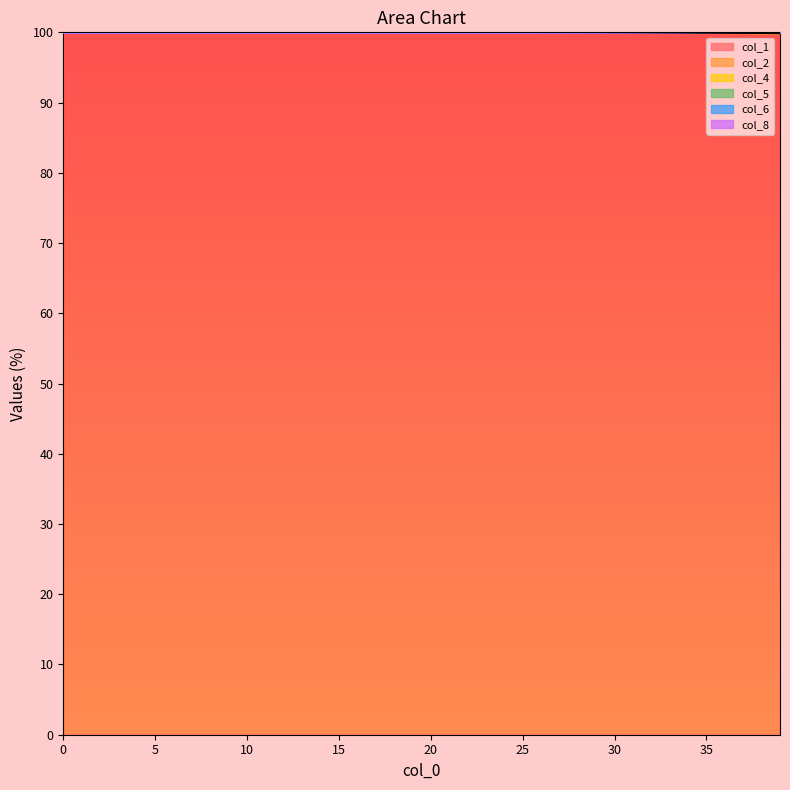

Reading right to left, what are all the values shown in this chart?

col_1: 99.8	99.8	99.9	99.9	99.9	99.9	99.9	99.9	100.0	100.0	100.0	100.0	100.0	100.0	100.0	100.0	100.0	100.0	100.0	100.0	100.0	100.0	100.0	100.0	100.0	100.0	100.0	100.0	100.0	100.0	100.0	100.0	100.0	100.0	100.0	100.0	100.0	100.0	100.0	100.0
col_4: 99.9	99.9	99.9	99.9	100.0	100.0	100.0	100.0	100.0	100.0	100.0	100.0	100.0	100.0	100.0	100.0	100.0	100.0	100.0	100.0	100.0	100.0	100.0	100.0	100.0	100.0	100.0	100.0	100.0	100.0	100.0	100.0	100.0	100.0	100.0	100.0	100.0	100.0	100.0	100.0
col_8: 99.9	99.9	100.0	100.0	100.0	100.0	100.0	100.0	100.0	100.0	100.0	100.0	100.0	100.0	100.0	100.0	100.0	100.0	100.0	100.0	100.0	100.0	100.0	100.0	100.0	100.0	100.0	100.0	100.0	100.0	100.0	100.0	100.0	100.0	100.0	100.0	100.0	100.0	100.0	100.0
col_2: 99.9	99.9	100.0	100.0	100.0	100.0	100.0	100.0	100.0	100.0	100.0	100.0	100.0	100.0	100.0	100.0	100.0	100.0	100.0	100.0	100.0	100.0	100.0	100.0	100.0	100.0	100.0	100.0	100.0	100.0	100.0	100.0	100.0	100.0	100.0	100.0	100.0	100.0	100.0	100.0
col_5: 99.9	100.0	100.0	100.0	100.0	100.0	100.0	100.0	100.0	100.0	100.0	100.0	100.0	100.0	100.0	100.0	100.0	100.0	100.0	100.0	100.0	100.0	100.0	100.0	100.0	100.0	100.0	100.0	100.0	100.0	100.0	100.0	100.0	100.0	100.0	100.0	100.0	100.0	100.0	100.0
col_6: 100.0	100.0	100.0	100.0	100.0	100.0	100.0	100.0	100.0	100.0	100.0	100.0	100.0	100.0	100.0	100.0	100.0	100.0	100.0	100.0	100.0	100.0	100.0	100.0	100.0	100.0	100.0	100.0	100.0	100.0	100.0	100.0	100.0	100.0	100.0	100.0	100.0	100.0	100.0	100.0